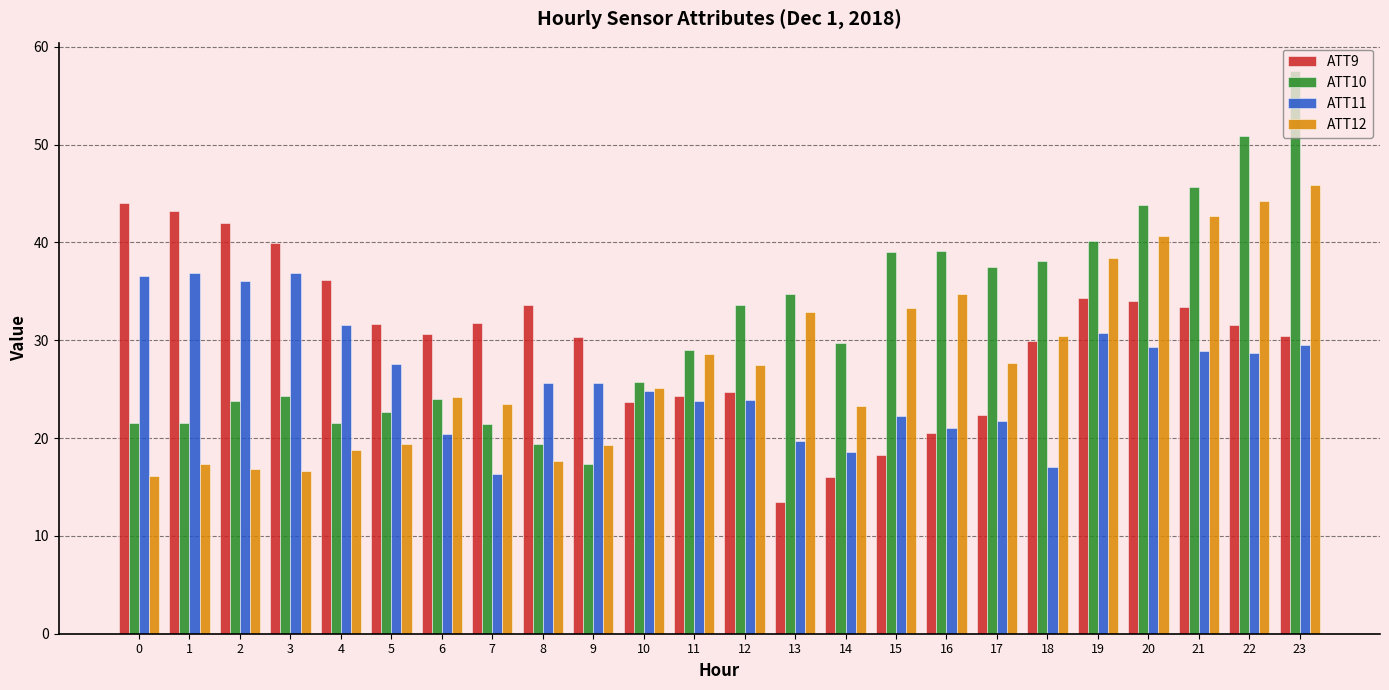

Is it true that ATT11 equals 18.6 at 14?

True